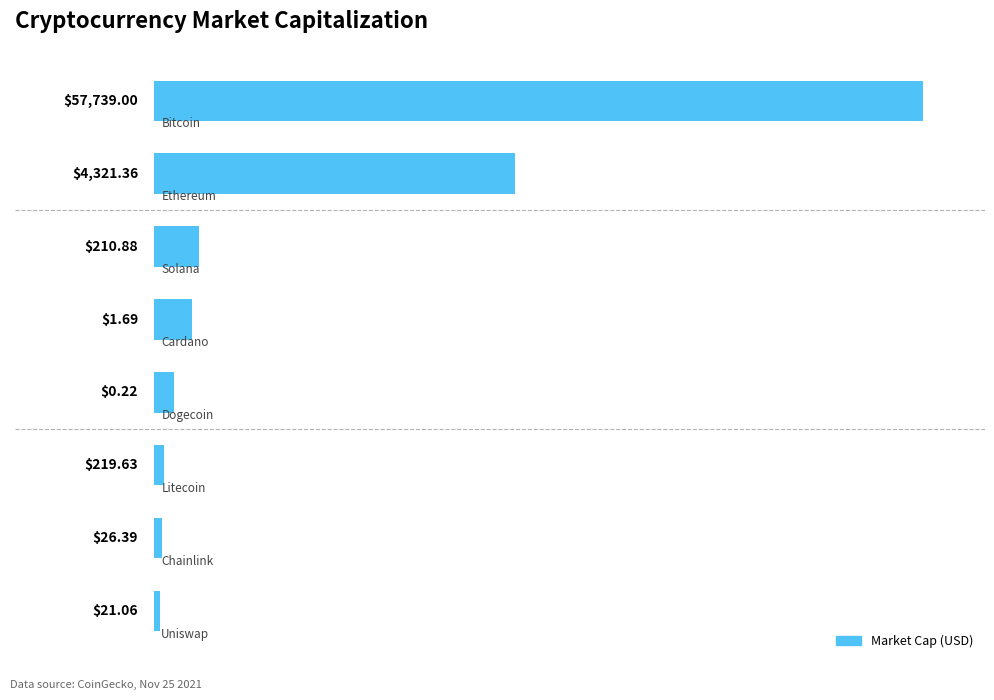

Does the chart contain any negative values?

No